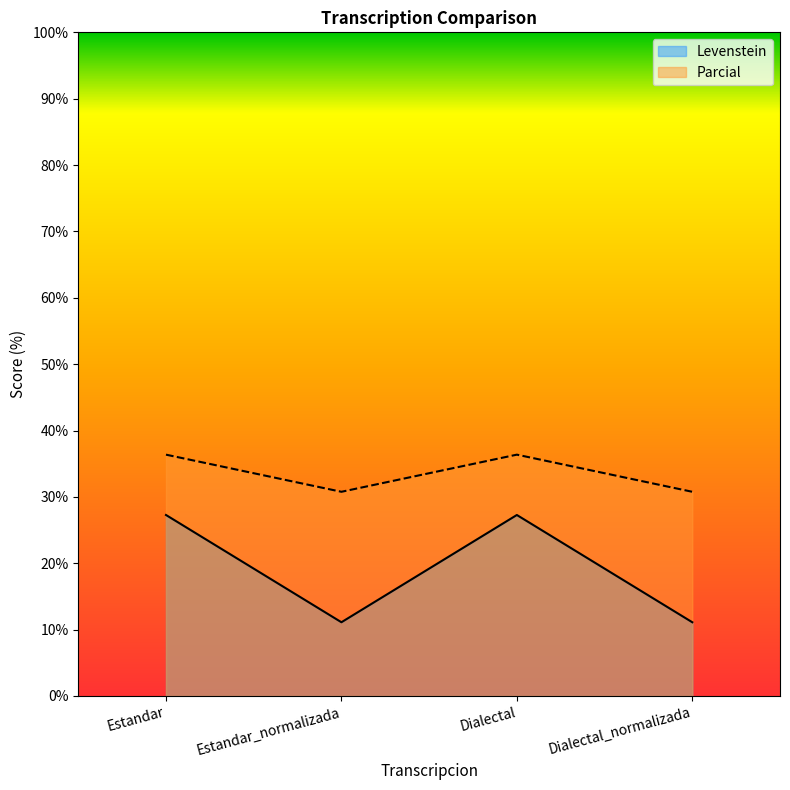

In Parcial, how many points are higher than both neighbors (excluding endpoints)?

1